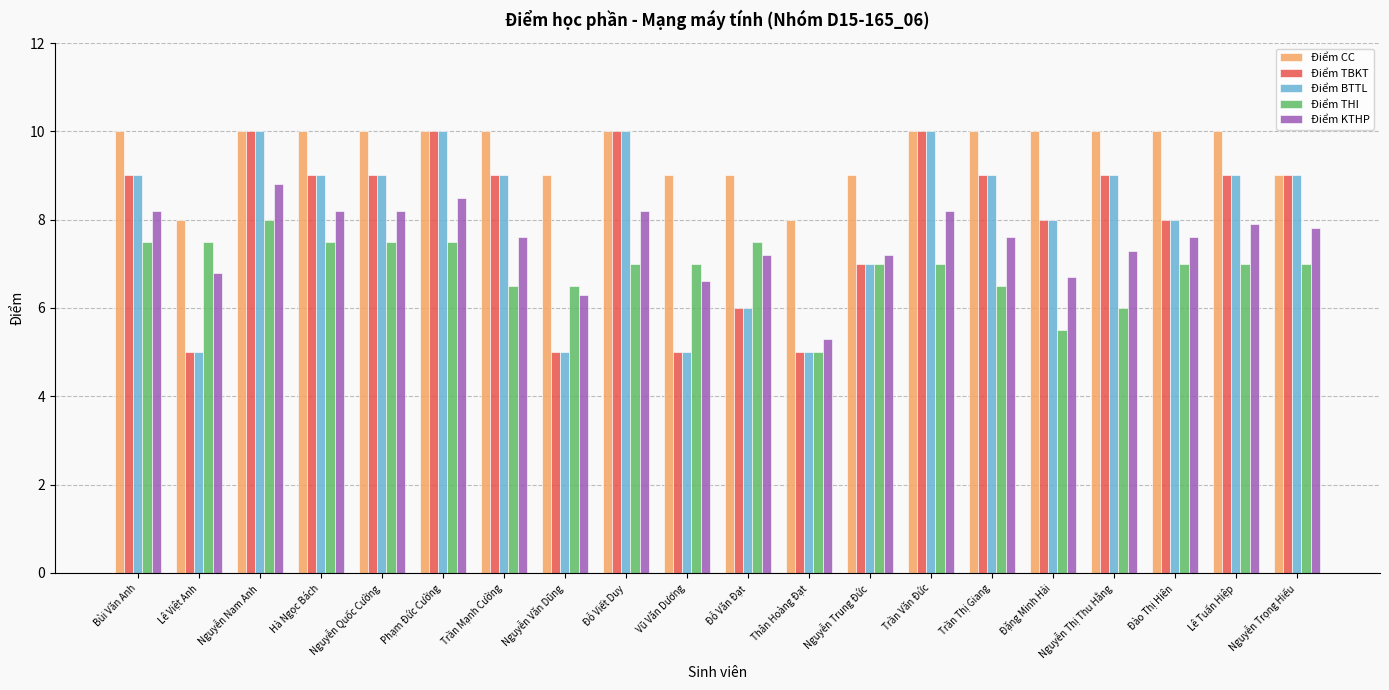

How many bars are there in total?

100